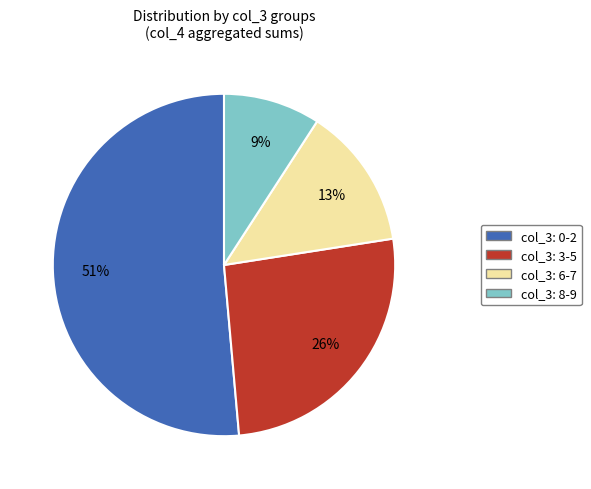

Rank the categories by value from lowest to highest.

col_3: 8-9, col_3: 6-7, col_3: 3-5, col_3: 0-2